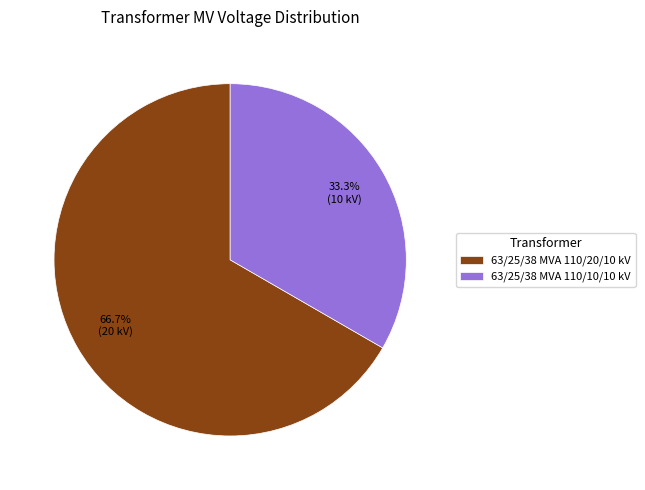

Which slice is the largest?

63/25/38 MVA 110/20/10 kV